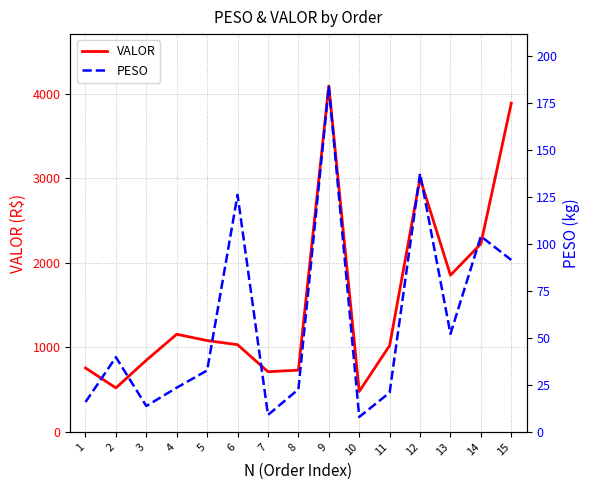

At which label does VALOR reach its peak?

9